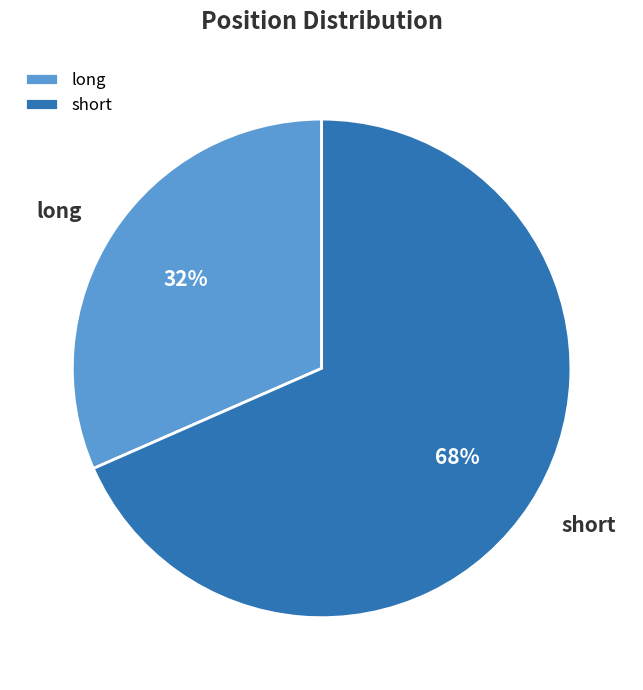

What is the ratio of the value at long to the value at short?

0.5